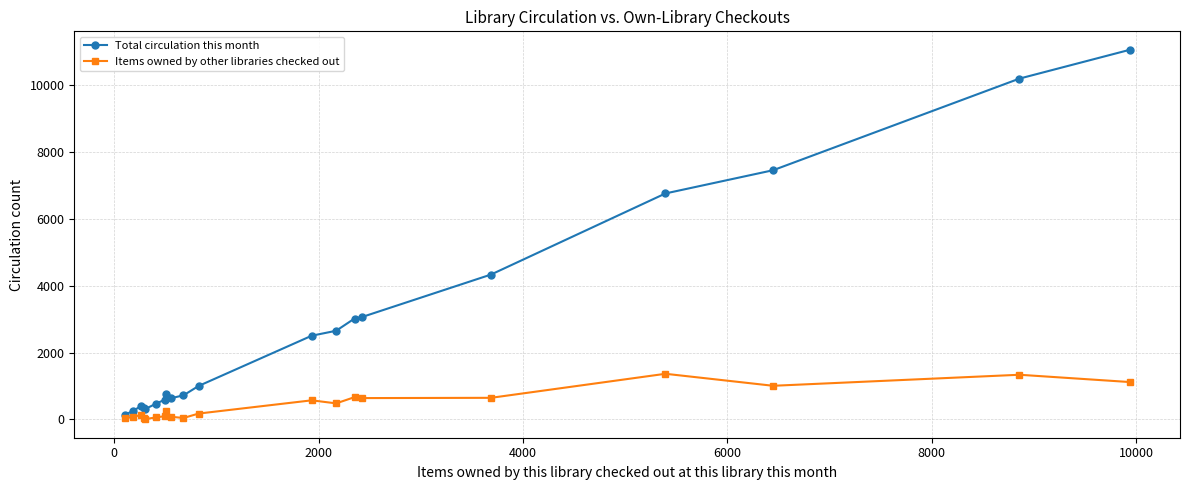

What is the maximum value for Items owned by other libraries checked out?

1367